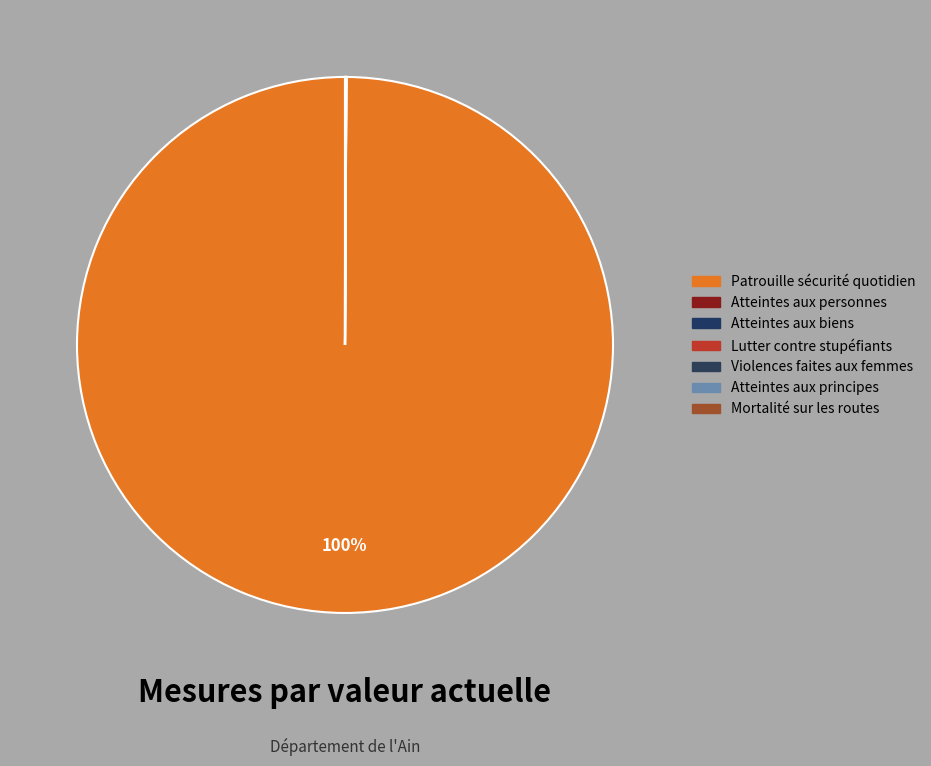

To the nearest percent, what is the difference between the largest and smallest slice percentages?

100%